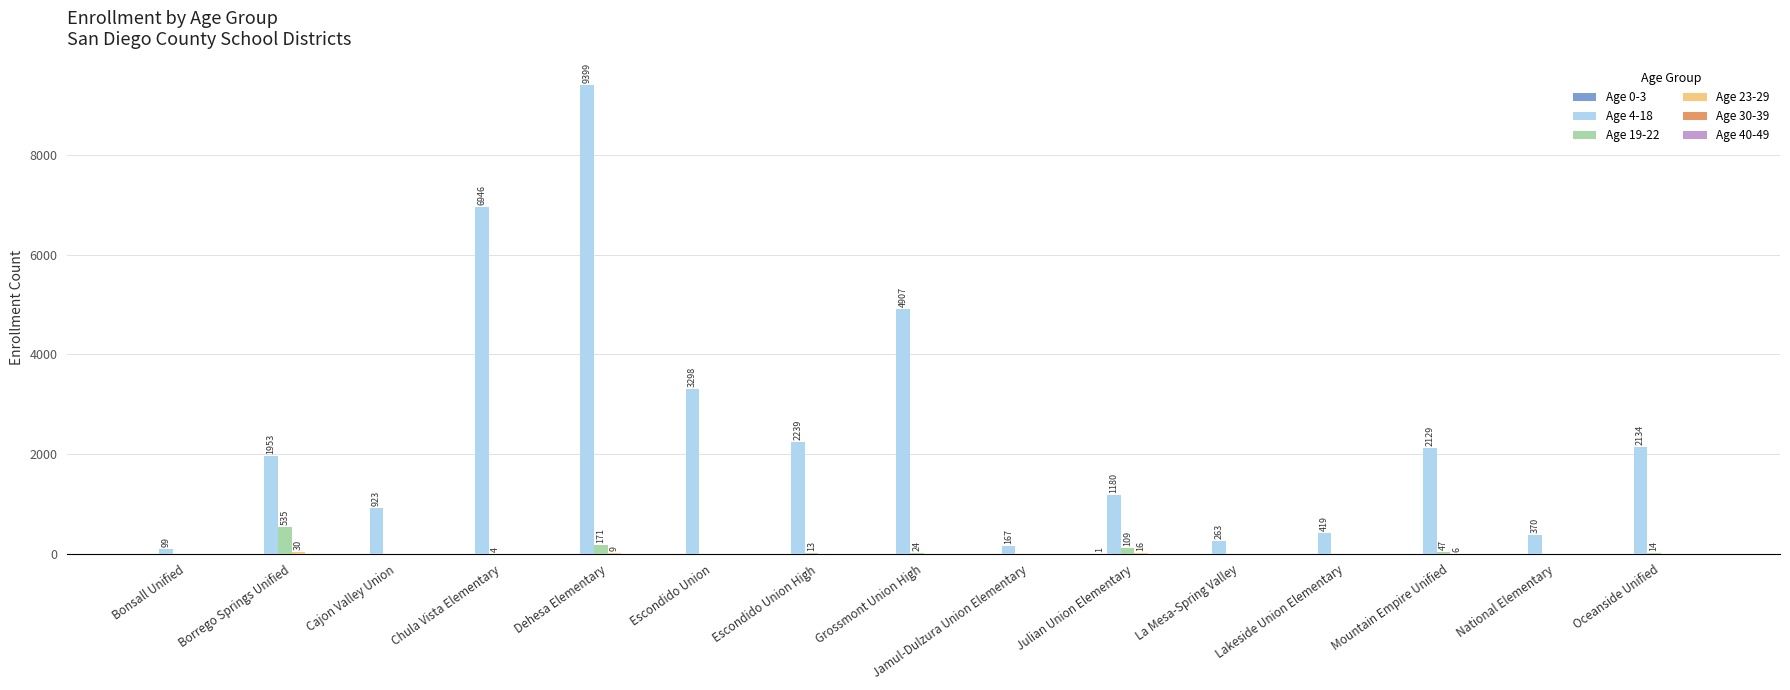

Which series has the largest total across all categories?

Age 4-18